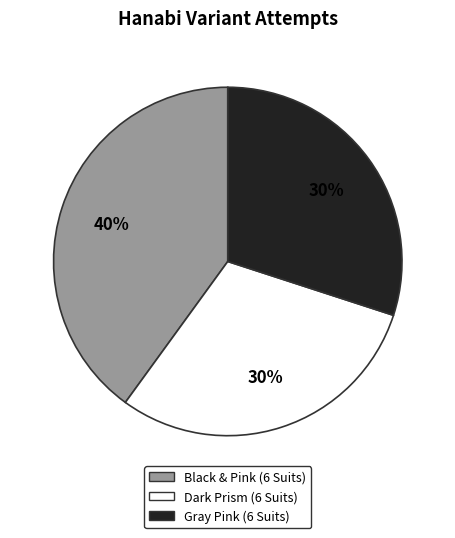

How many segments does this pie chart have?

3